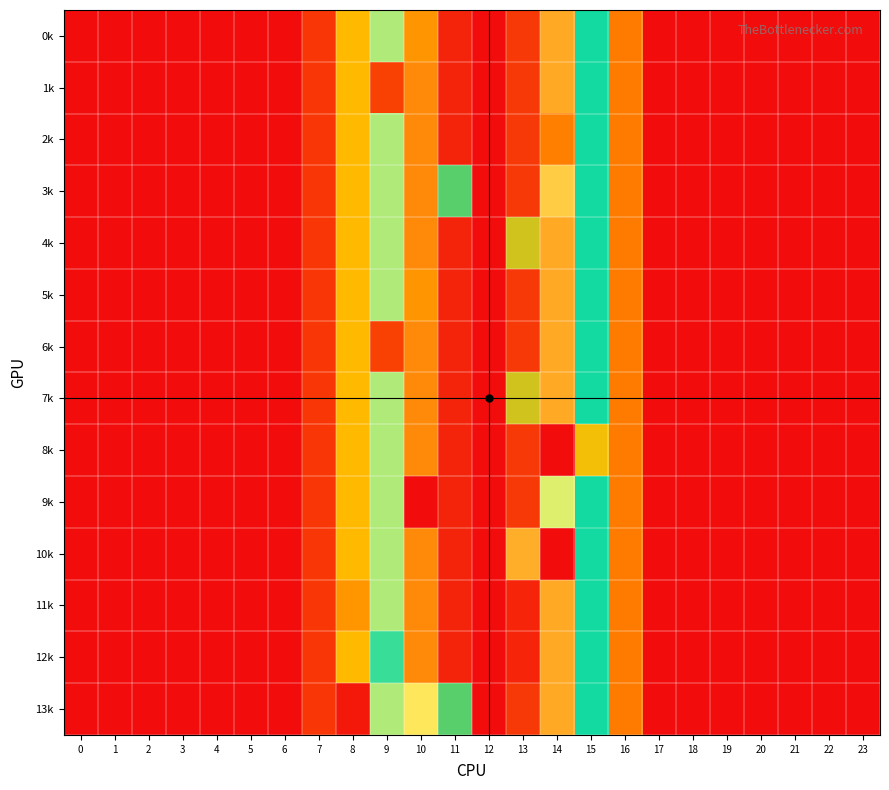

Which series changed the most between 2 and 23?

0k